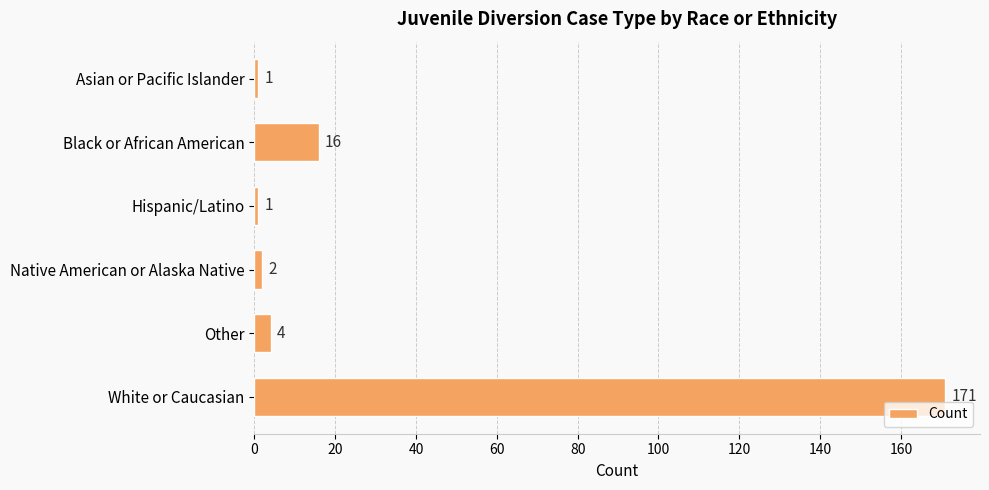

Where is the data nearest to the value 86?

Black or African American